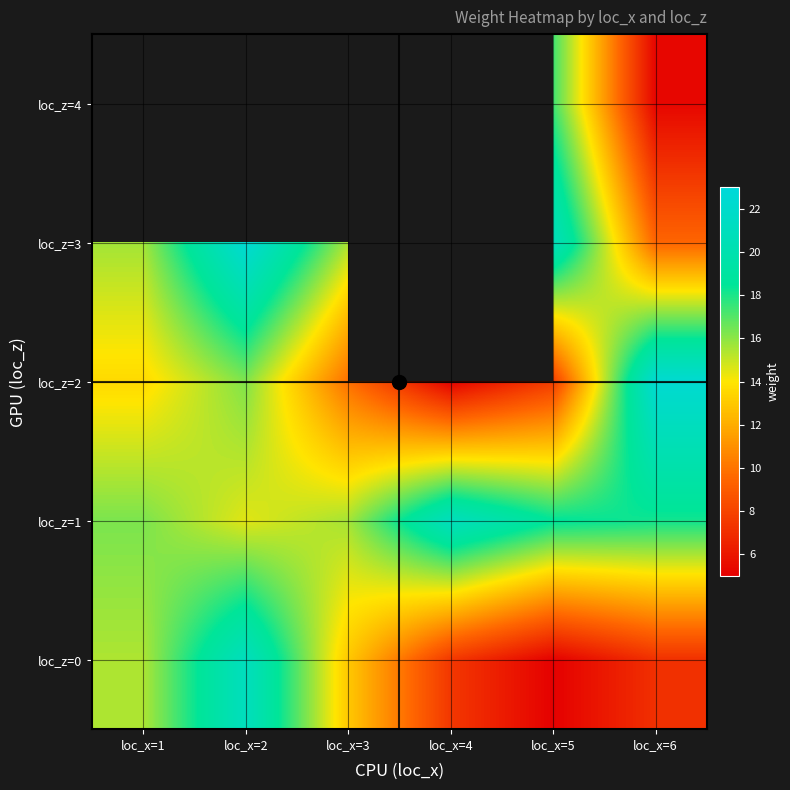

What is the spread (max minus min) of values at loc_x=6?

17.1